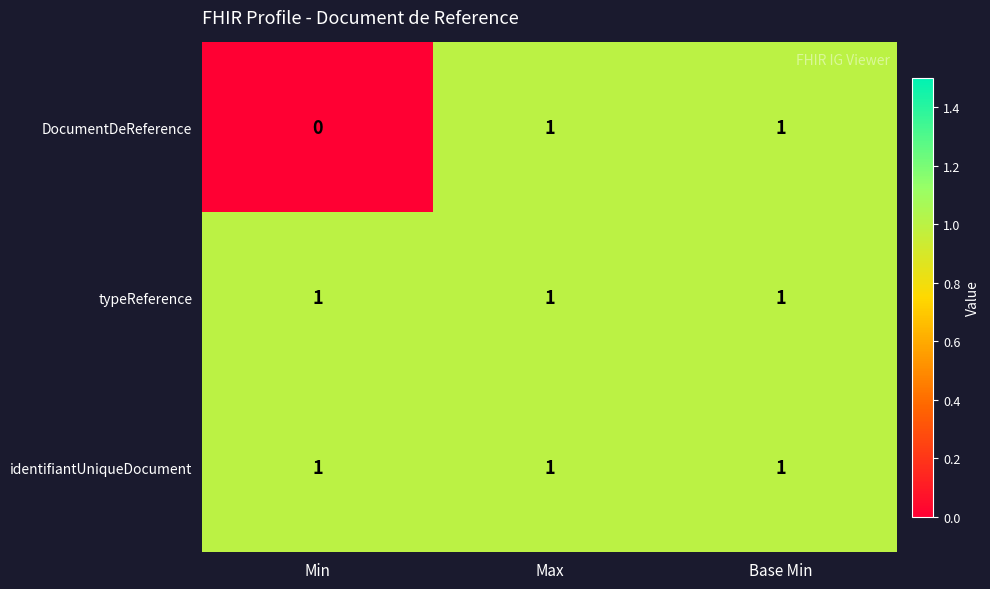

Reading left to right, extract all data points from this chart.

DocumentDeReference: Min=0	Max=1	Base Min=1
typeReference: Min=1	Max=1	Base Min=1
identifiantUniqueDocument: Min=1	Max=1	Base Min=1